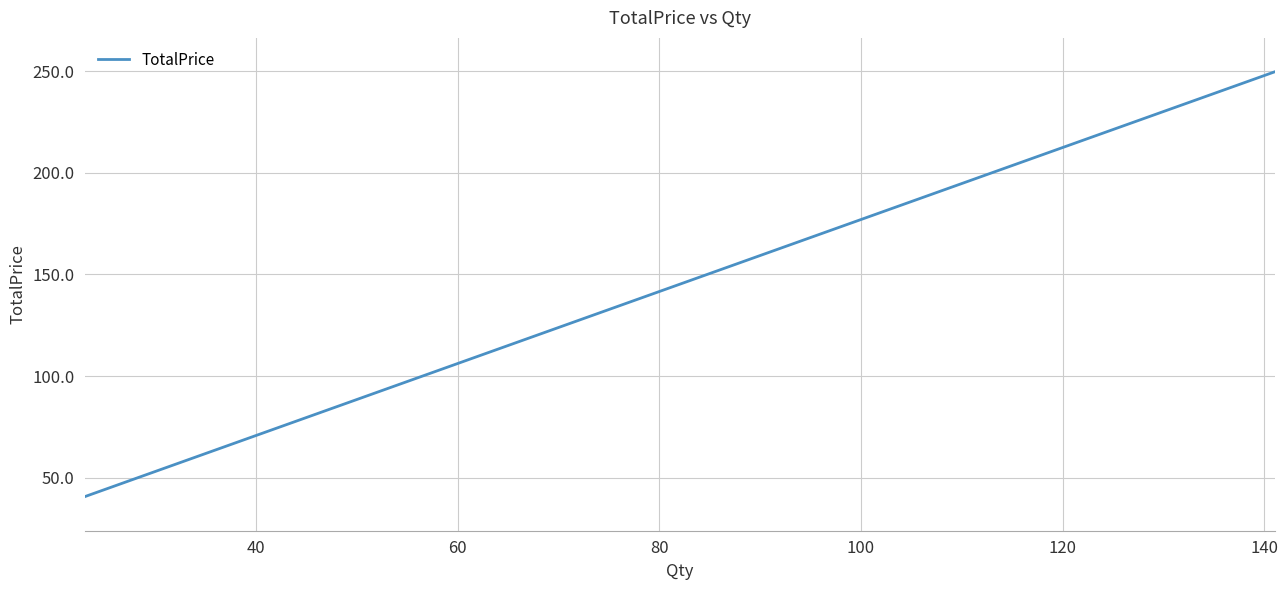

What is the minimum value shown in the chart?

40.7